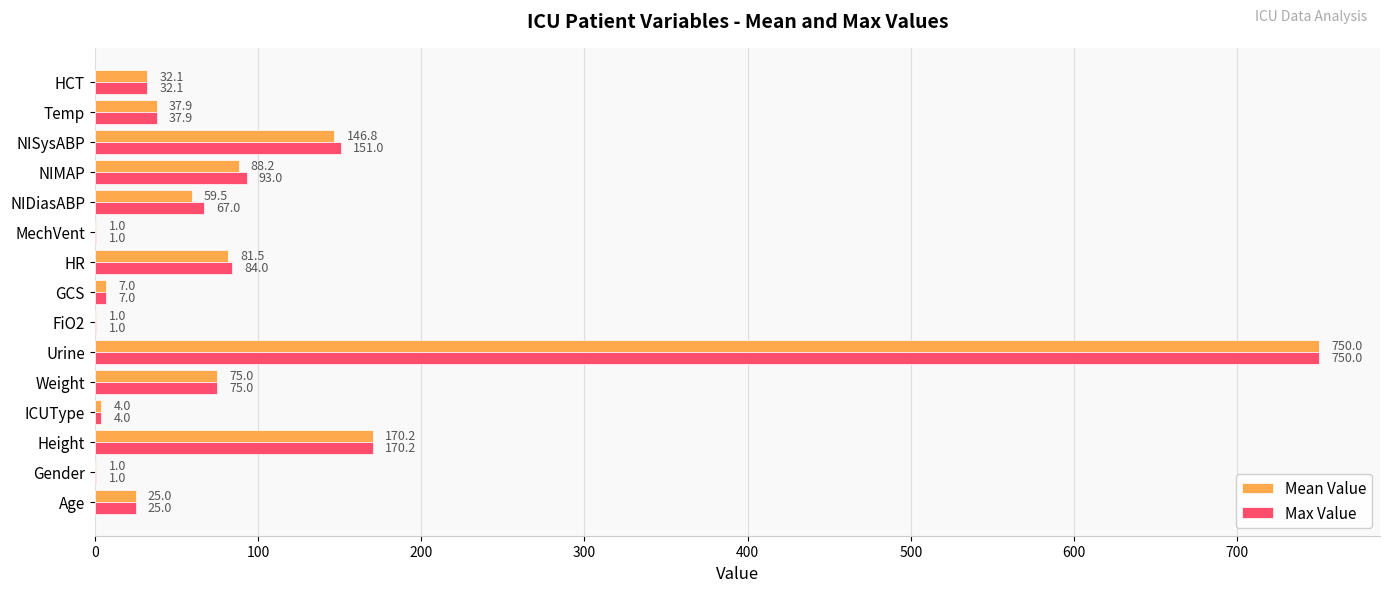

Count the number of categories in the chart.

15